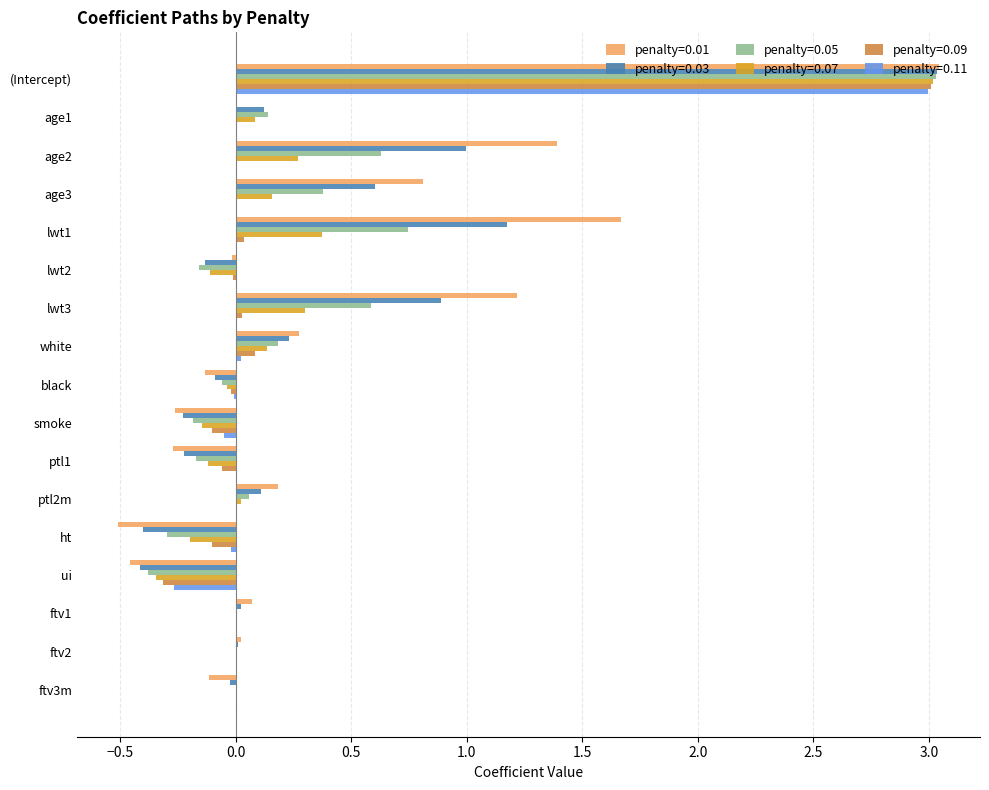

At which label does penalty=0.01 reach its peak?

(Intercept)